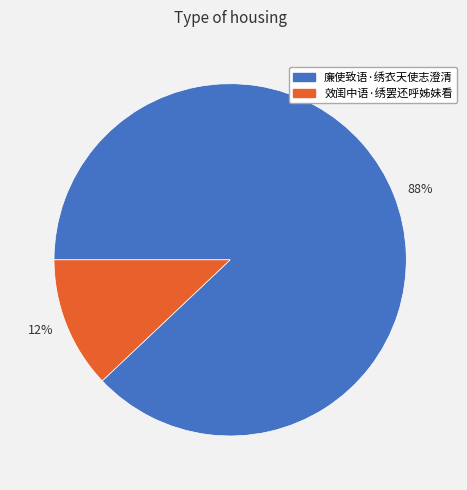

Which slice represents more than half of the pie?

88%